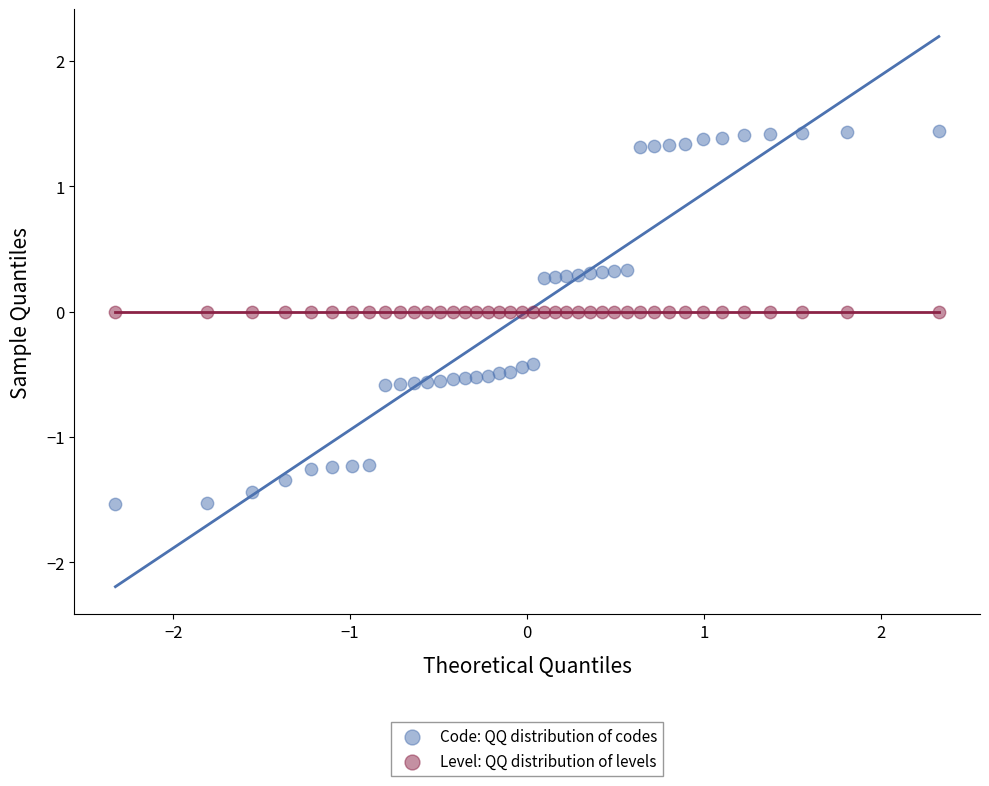

What are all the series names shown in the legend?

Code: QQ distribution of codes, Level: QQ distribution of levels